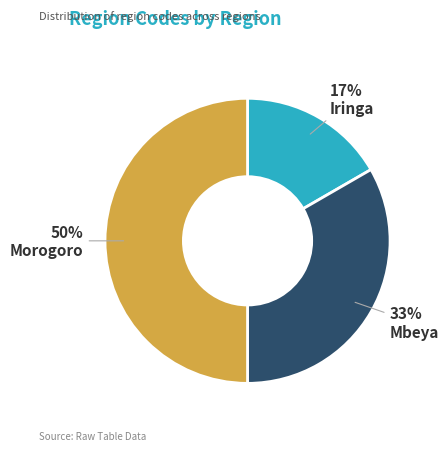

Does Iringa account for over 50% of the chart?

No